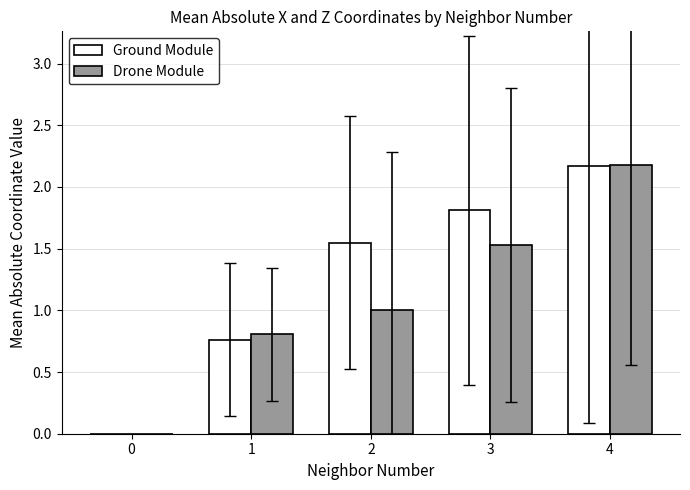

The value of Ground Module at 3 is 2.7. True or false?

False